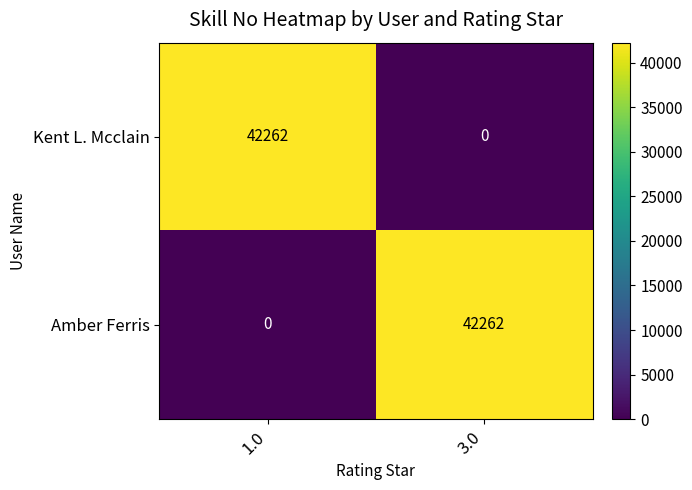

What is the total value across all series at 3.0?

42262